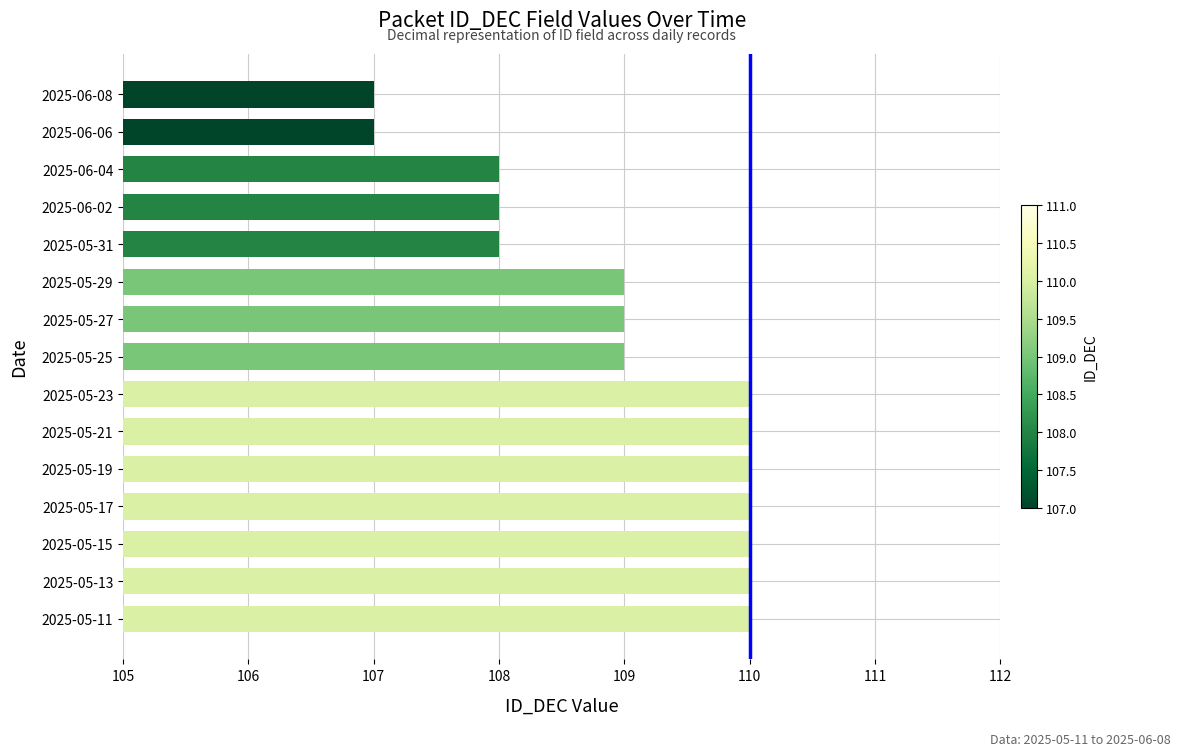

What is the greatest value displayed?

110